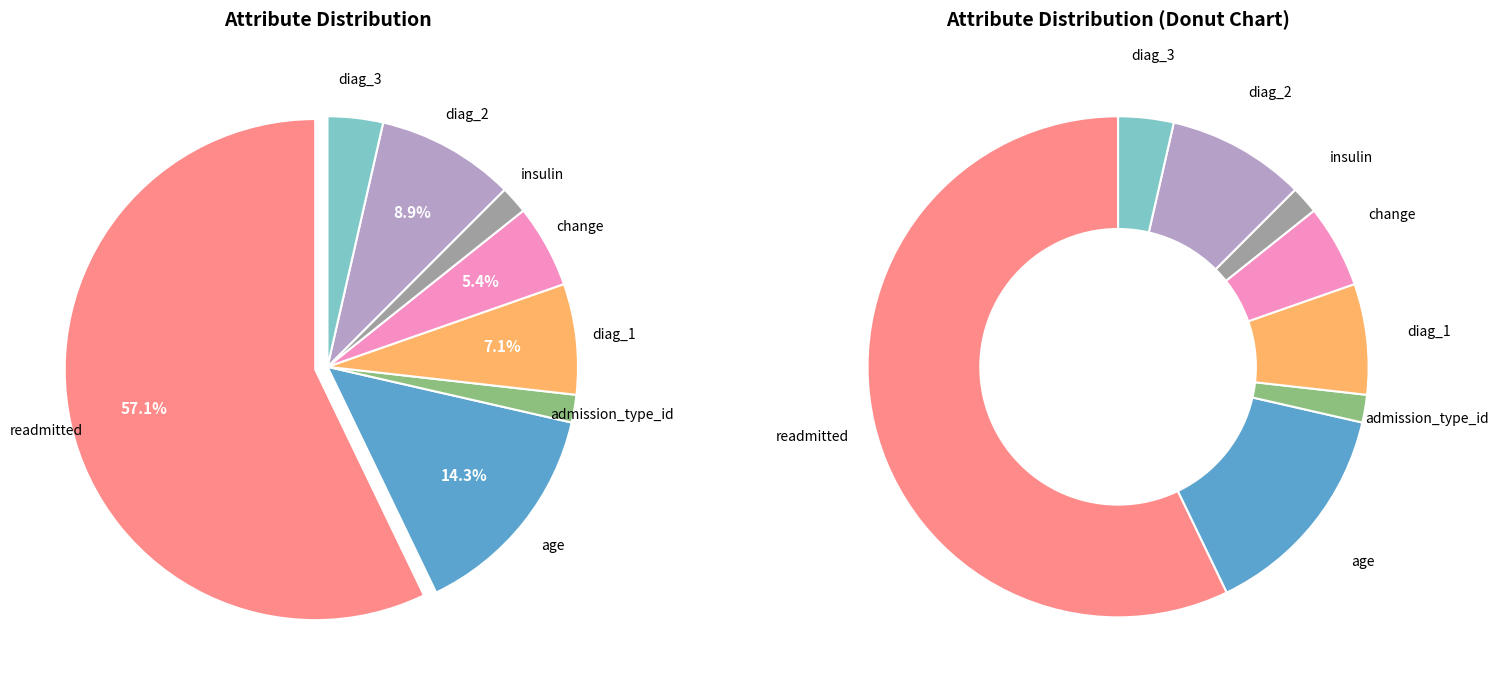

Which has a higher value, diag_3 or change?

change